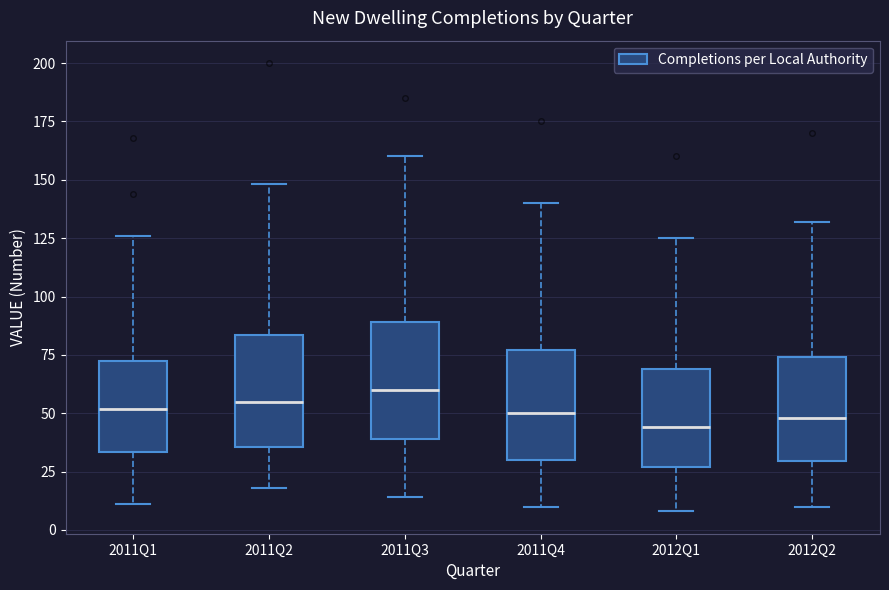

Where is the lower edge of the box for 2011Q2 on the y-axis? The values are not printed on the chart, so give them approximately, as read against the axis.

35